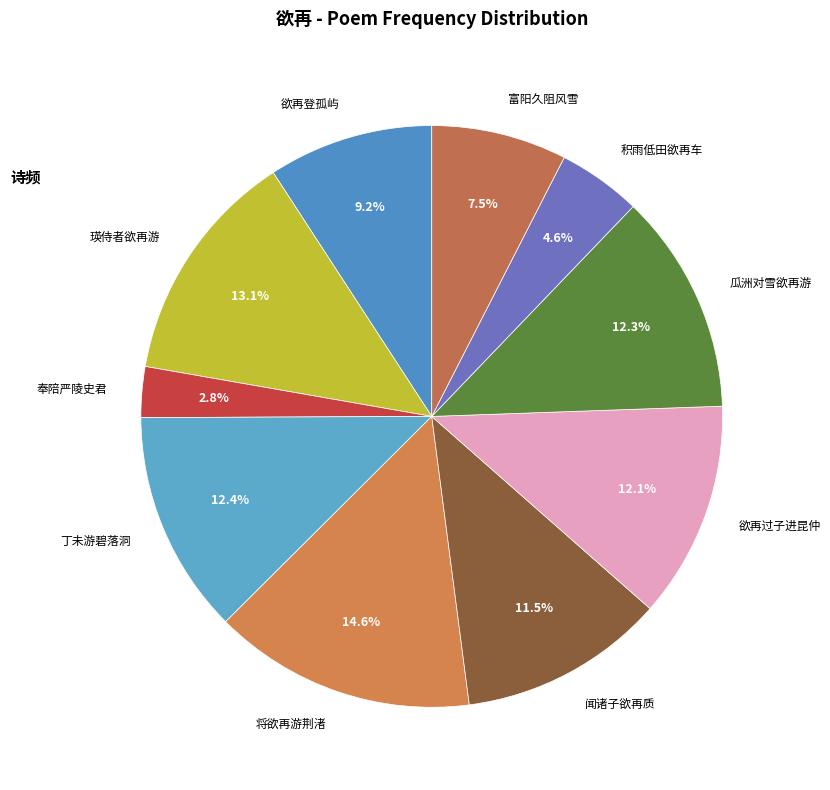

Count the number of slices in the pie.

10